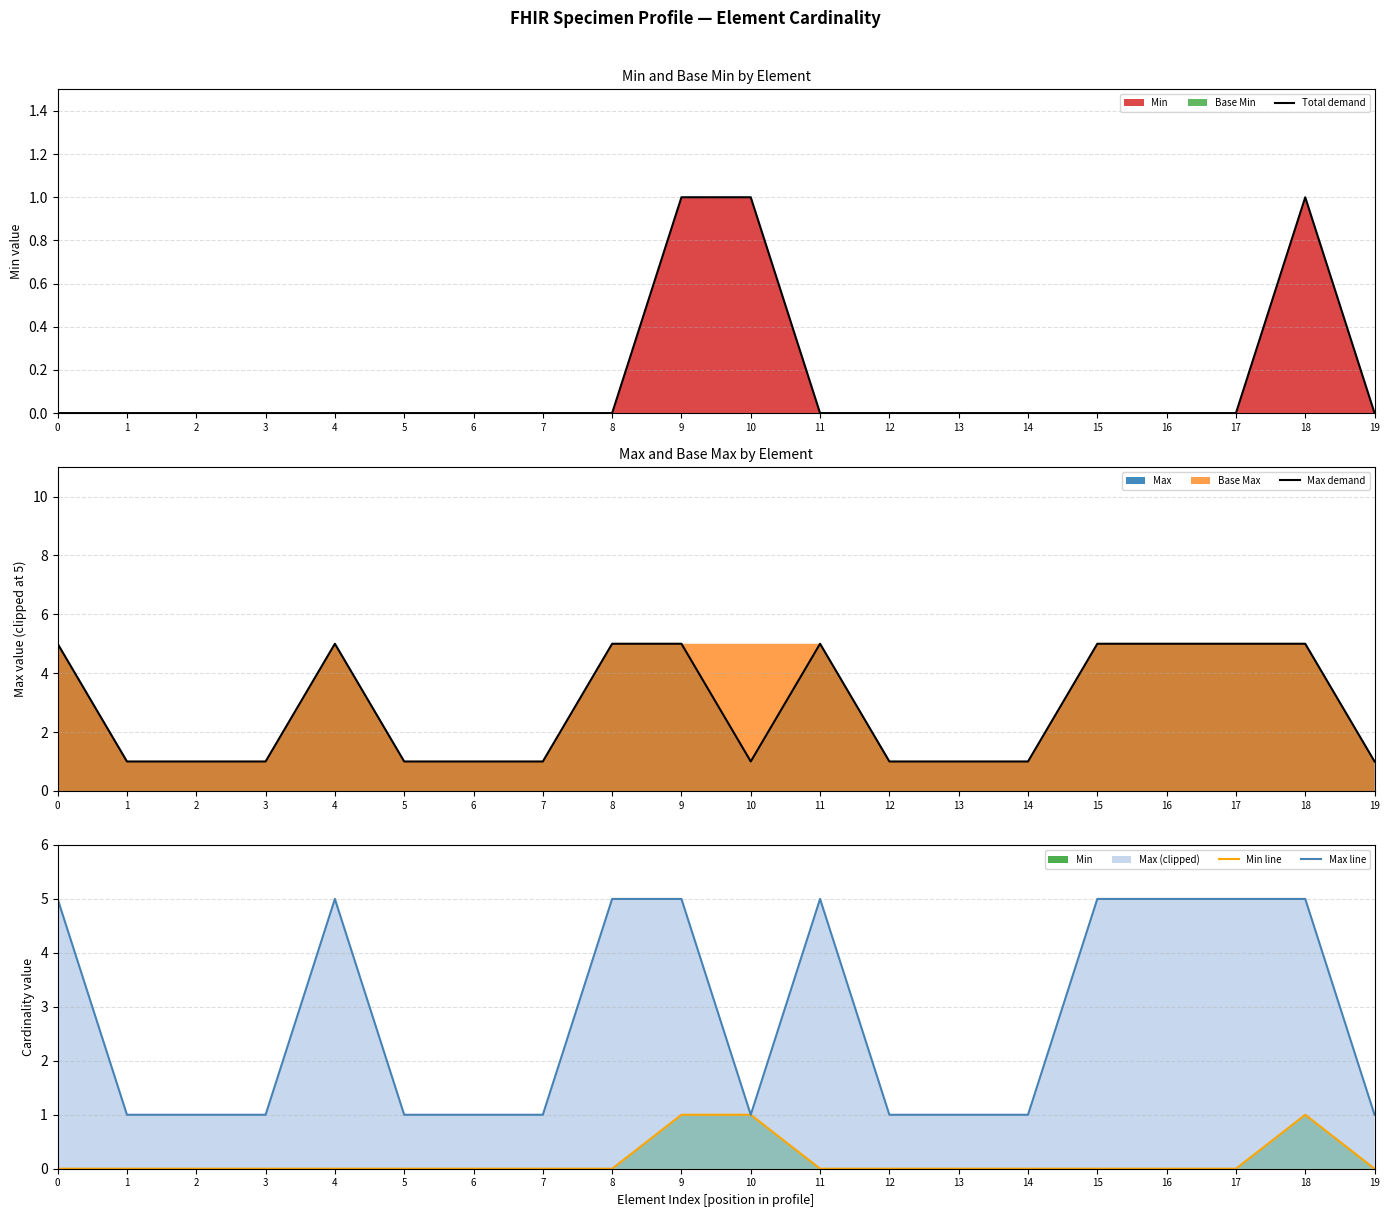

At how many categories does at least one series exceed 4?

9